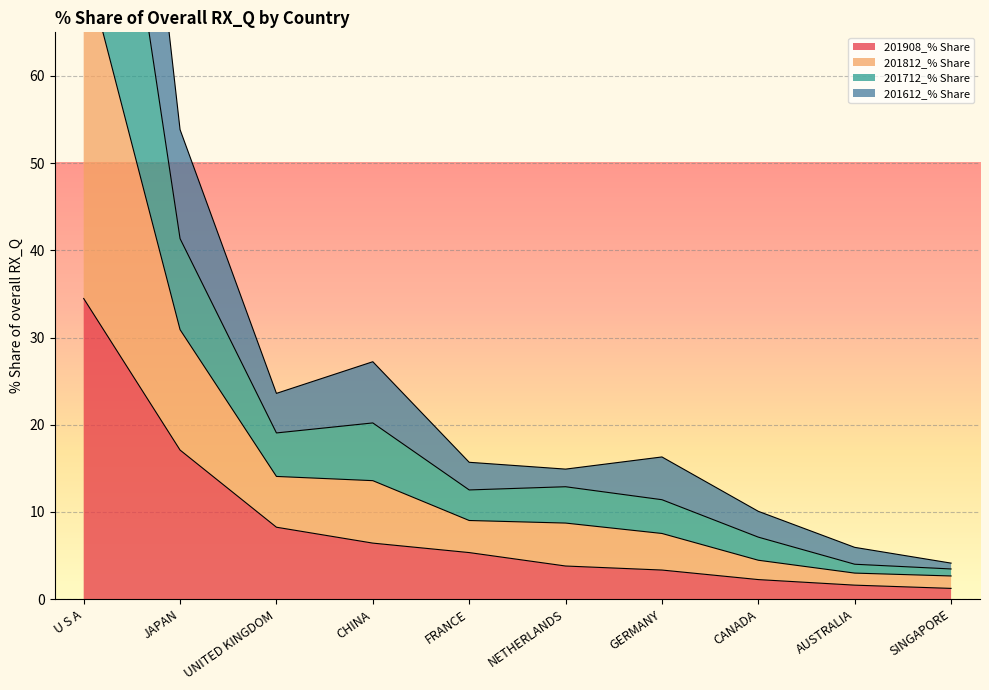

The 201908_% Share series shows 17.1 at JAPAN. True or false?

True